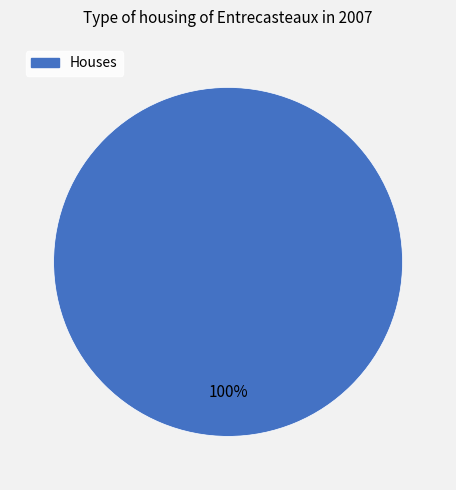

Rank the categories by value from lowest to highest.

Houses